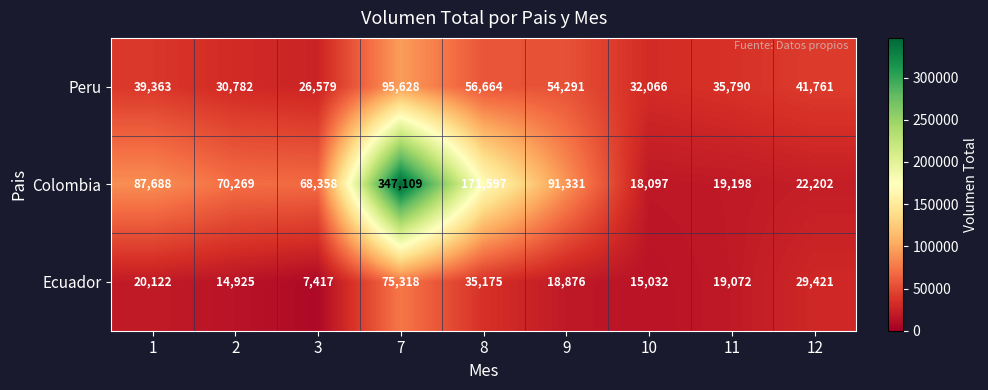

Count the number of data series in this chart.

3